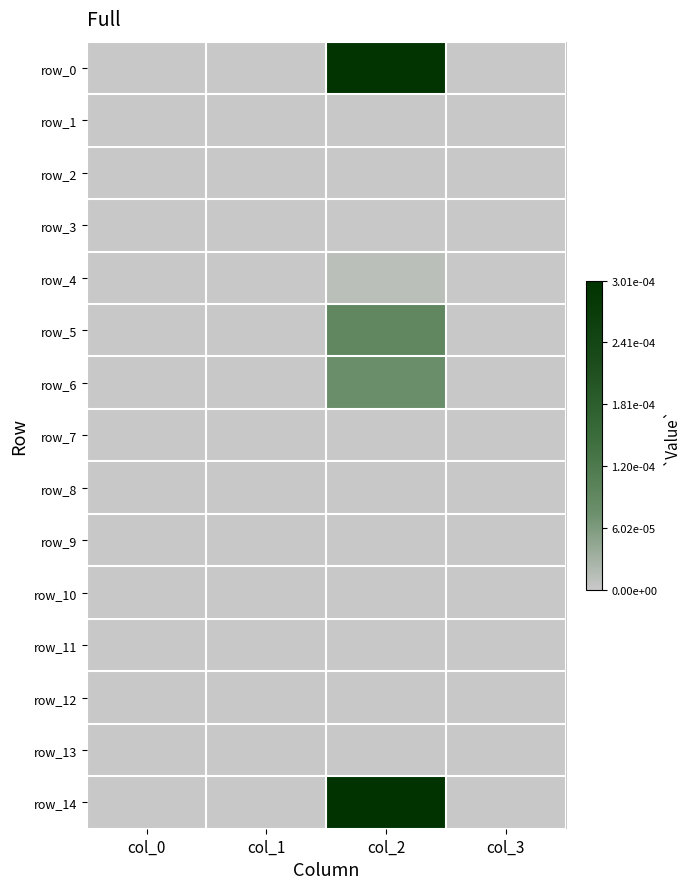

Which series changed the most between col_1 and col_2?

row_14